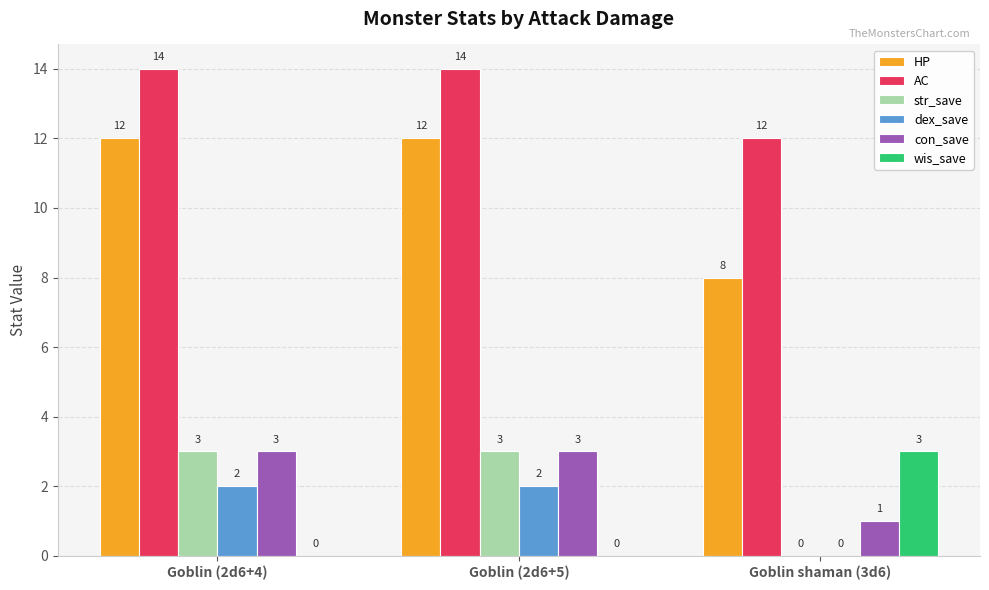

True or false: wis_save has a value of 3 at Goblin shaman (3d6).

True